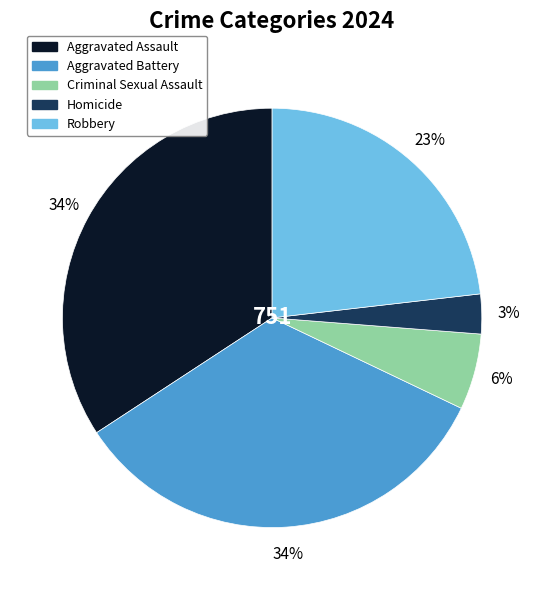

How many segments does this pie chart have?

5